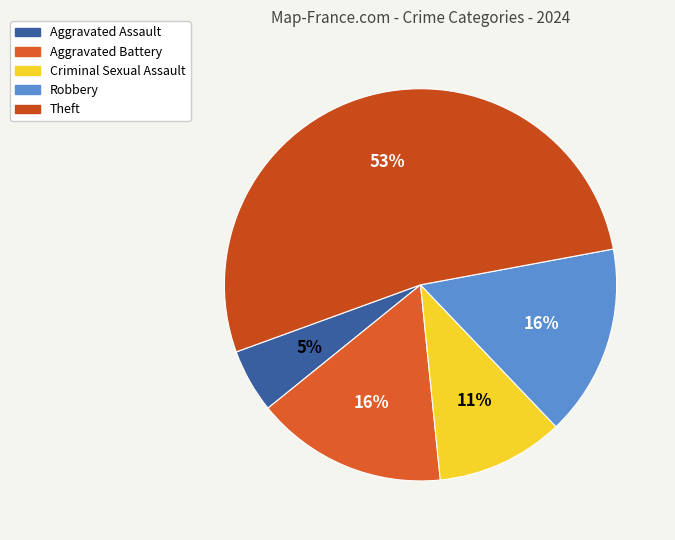

True or false: Aggravated Assault accounts for 12% of the total.

False